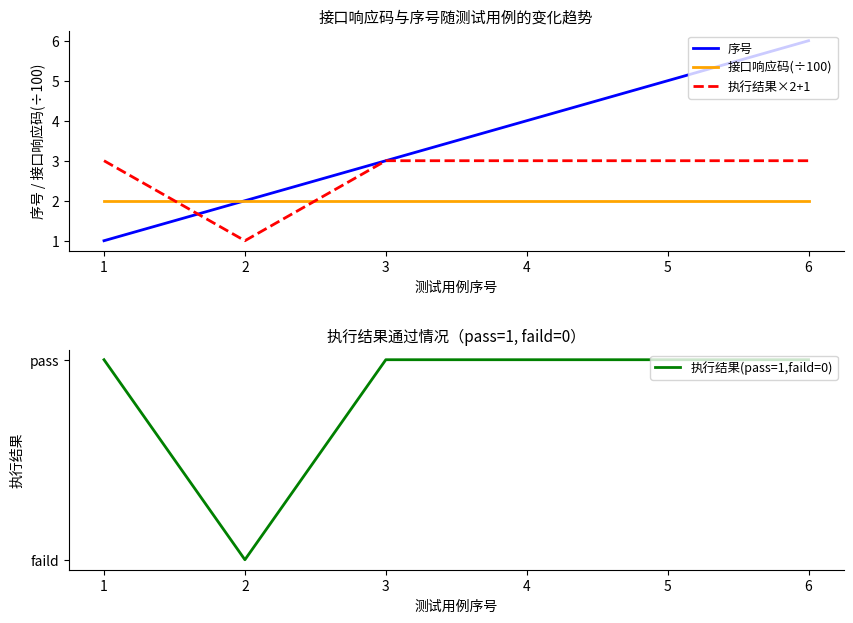

In 执行结果×2+1, how many points are lower than both neighbors (excluding endpoints)?

1